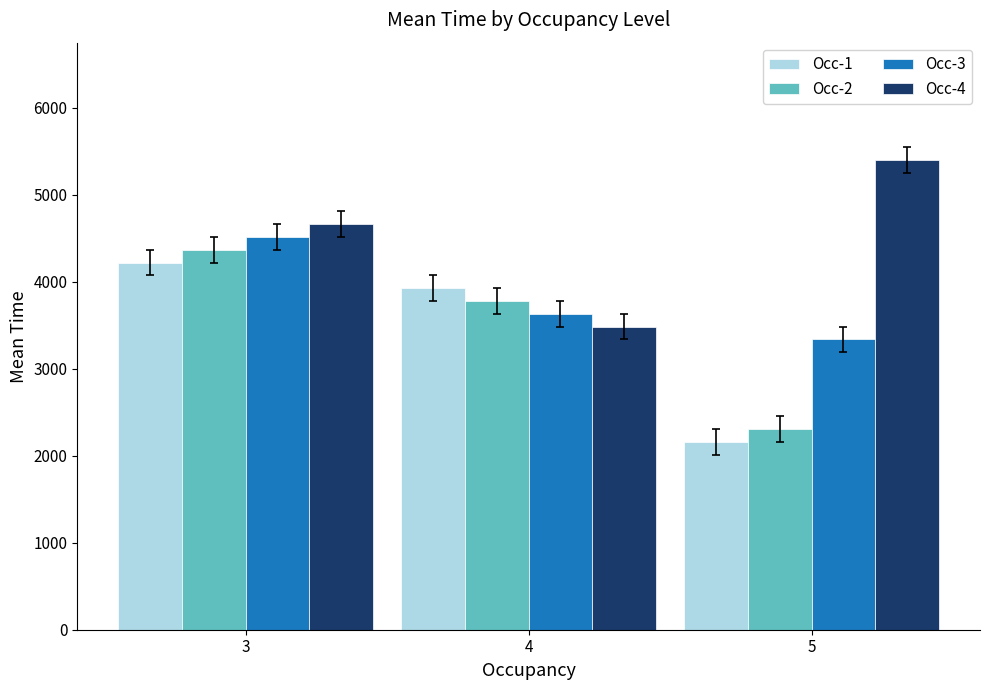

What is the total value across all series at 5?

13204.5